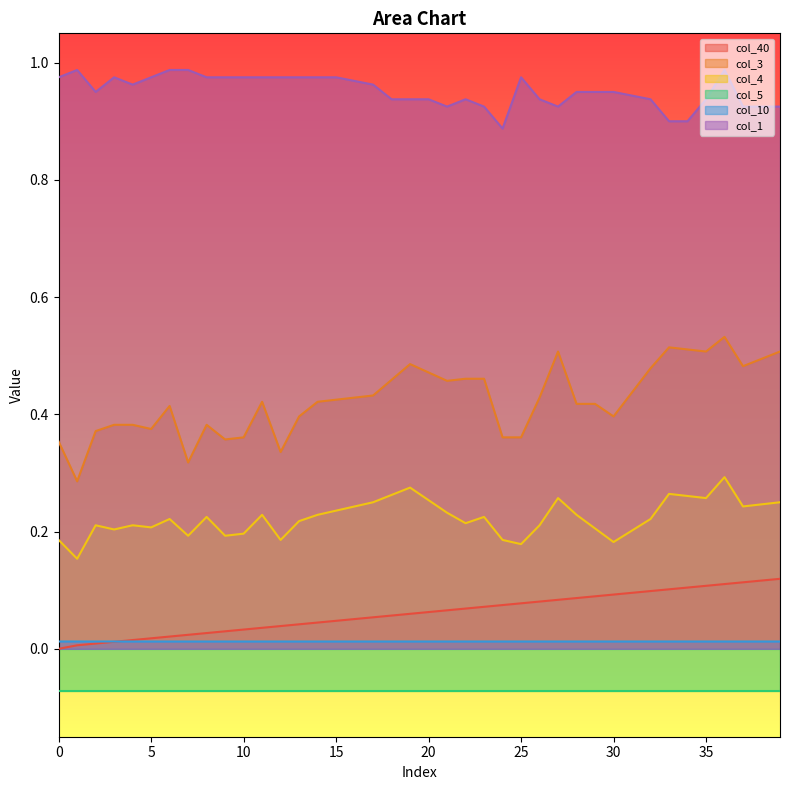

True or false: col_4 and col_3 cross at least once.

False